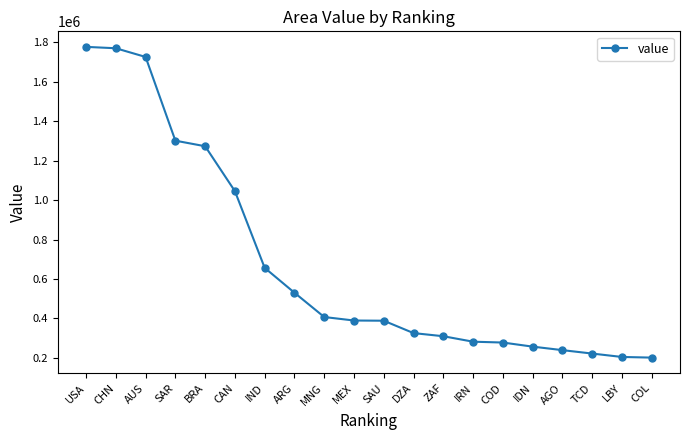

Which has a higher value, LBY or ZAF?

ZAF